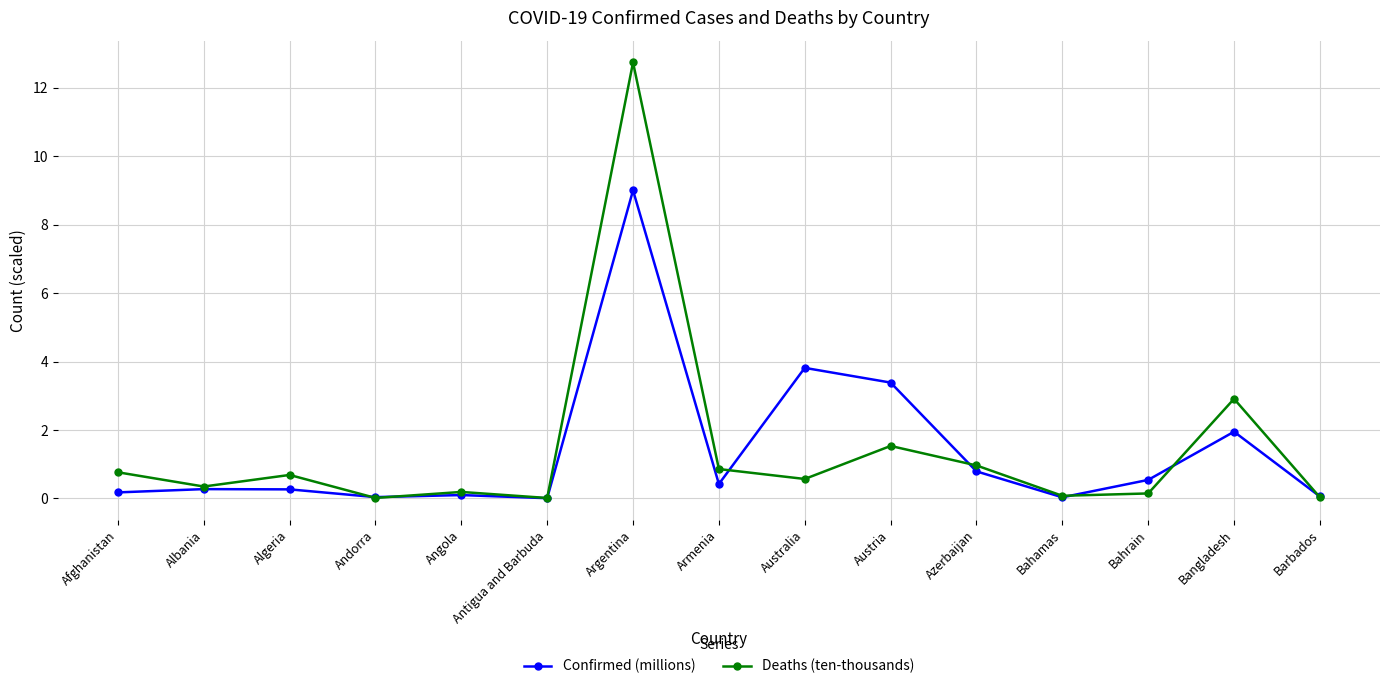

True or false: Deaths (ten-thousands) has a value of 0.3 at Albania.

True